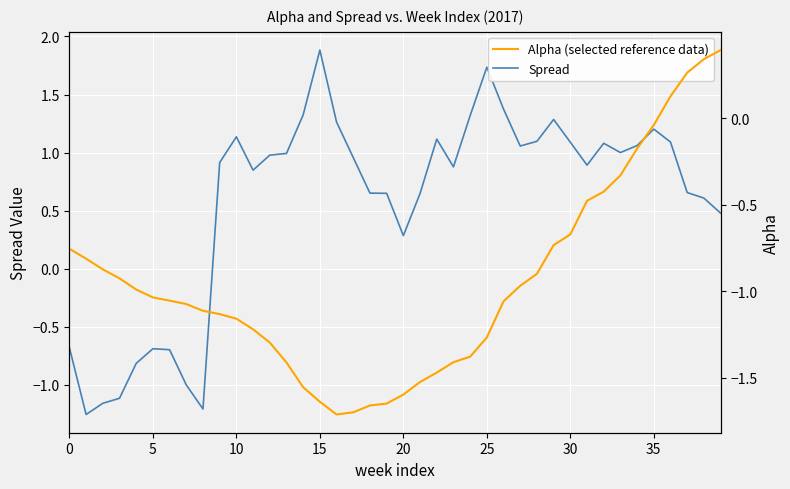

What is the value of the Spread point at the 13th from the left?

1.0